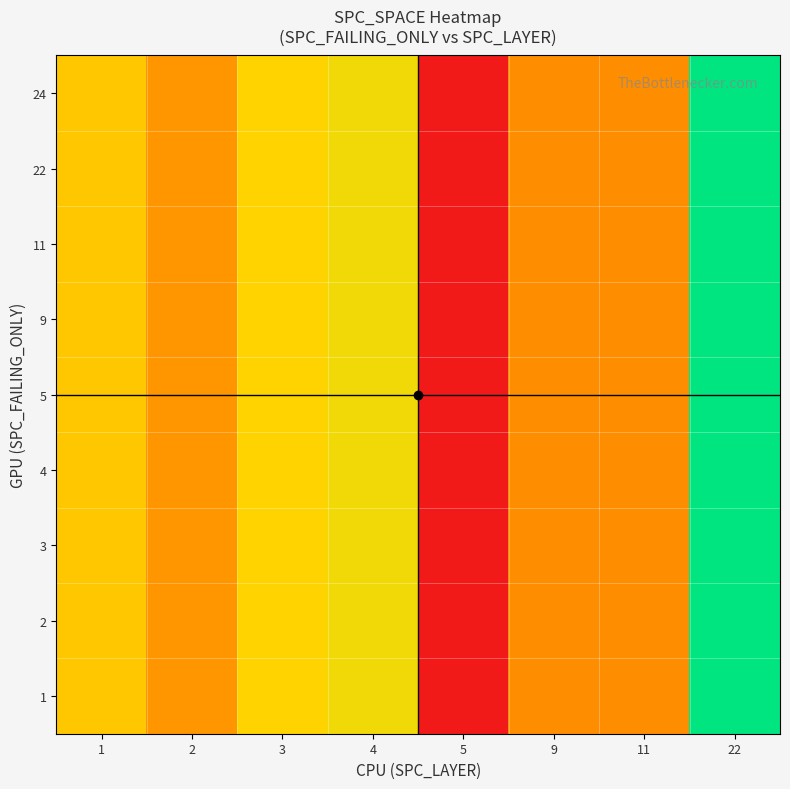

Between 5 and 3, which is larger?

3